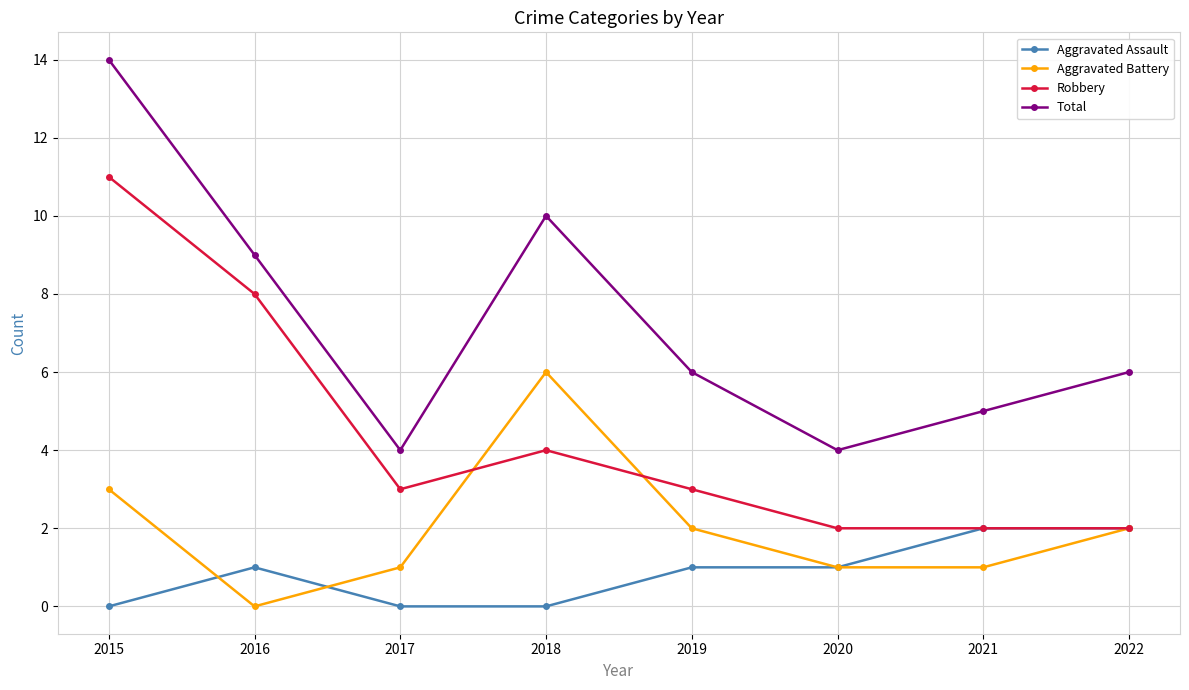

What is the spread (max minus min) of values at 2020?

3